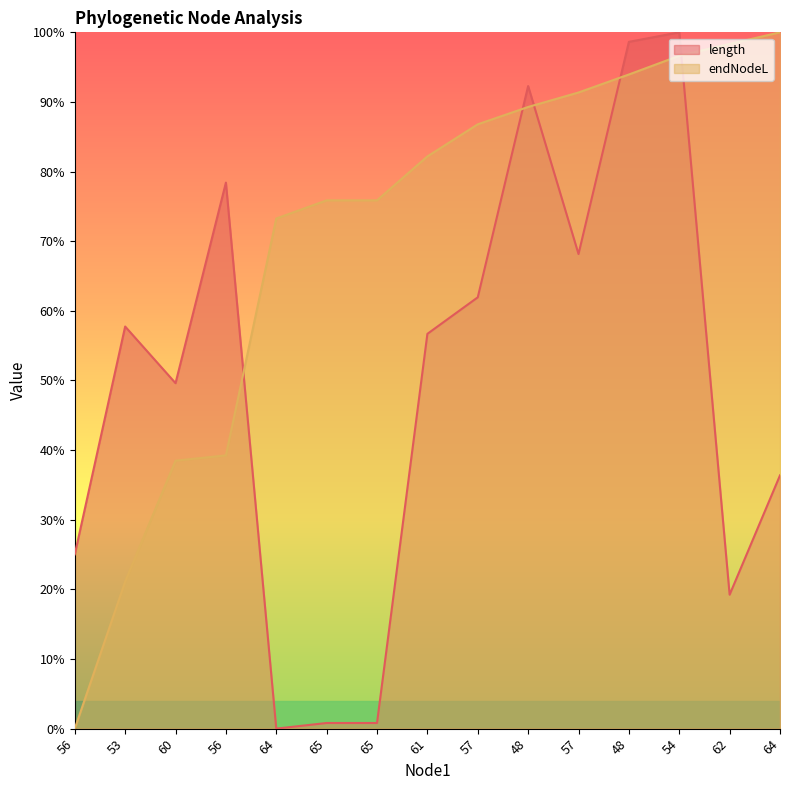

What is the label of the 15th point from the left?

64